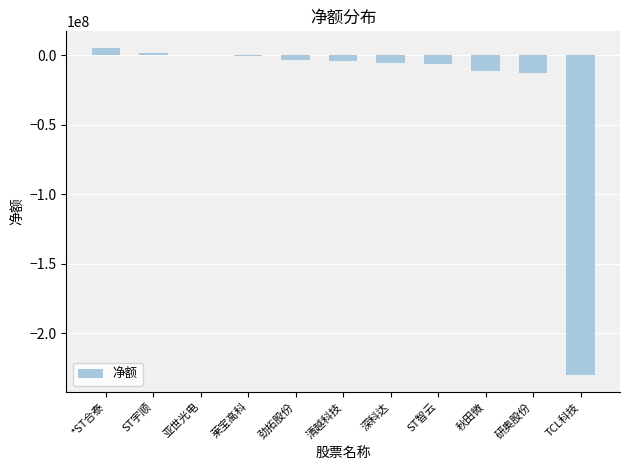

Which category has the highest value across all series?

*ST合泰